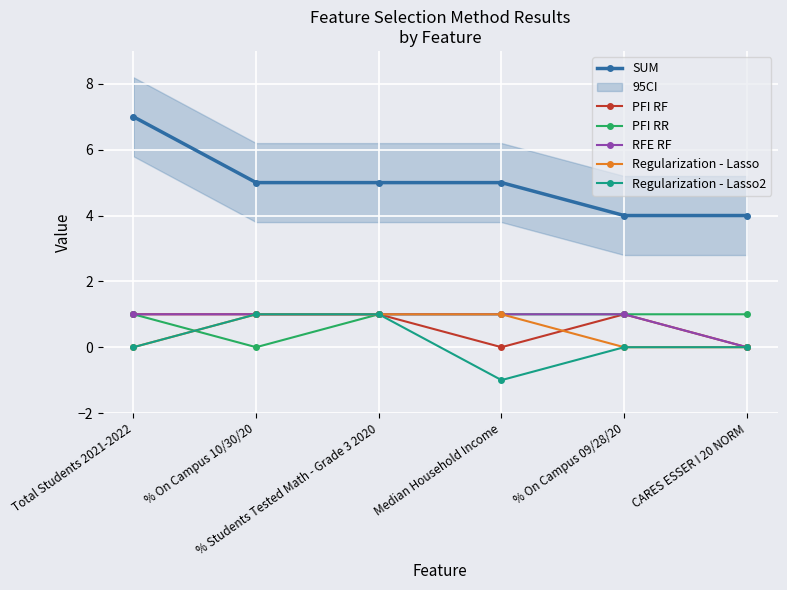

True or false: PFI RR has a value of 1 at Median Household Income.

True